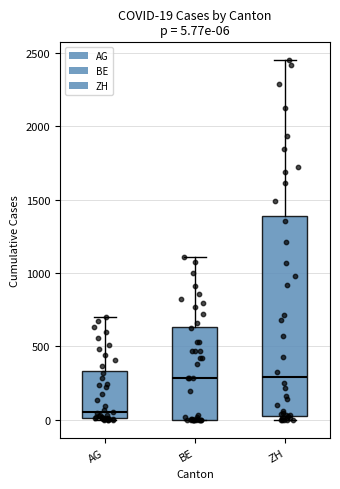

Comparing the boxes themselves (not the whiskers), which one is the tallest?

ZH